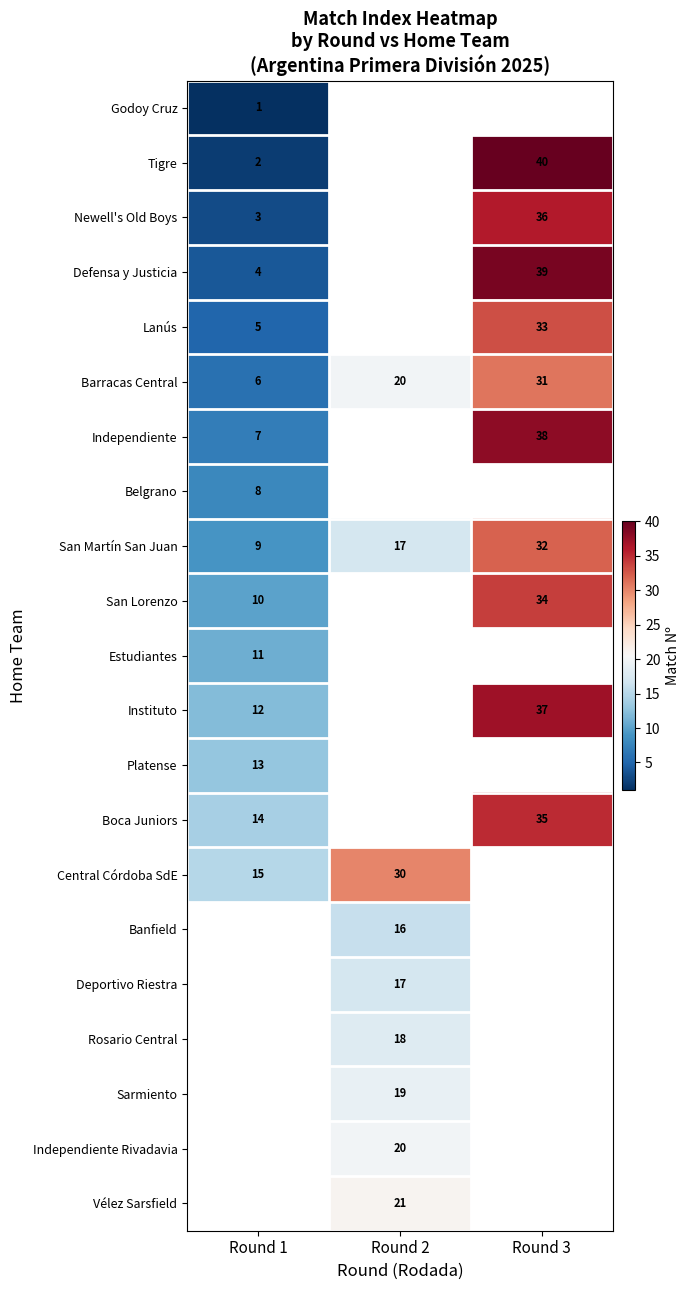

Is it true that Belgrano equals 8 at Round 1?

True